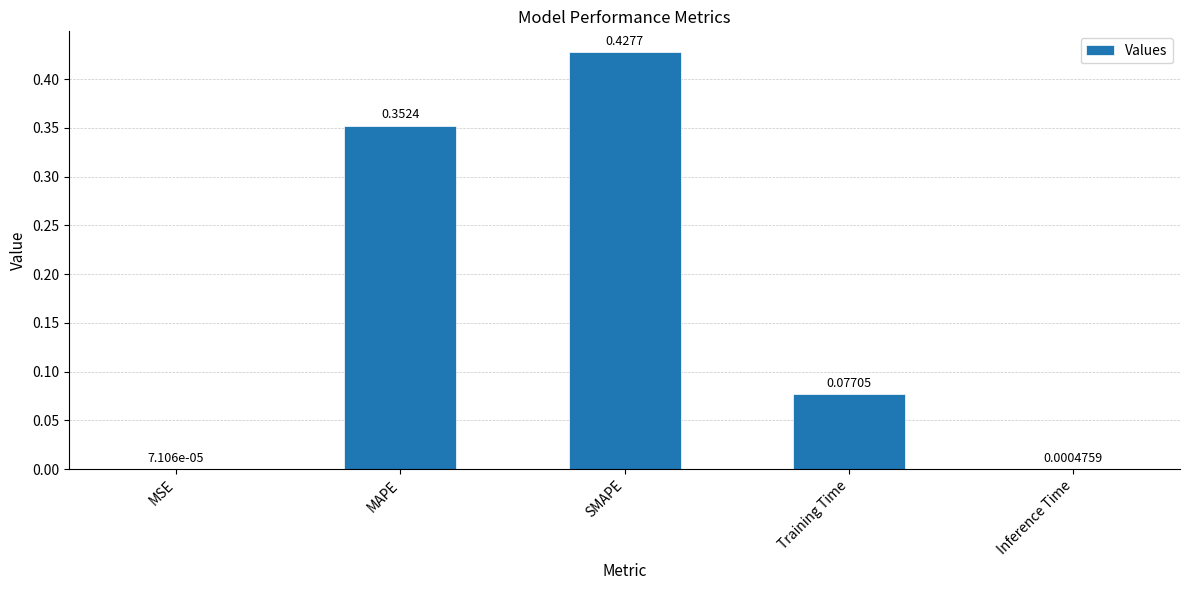

At which category does the chart reach its peak across all series?

SMAPE